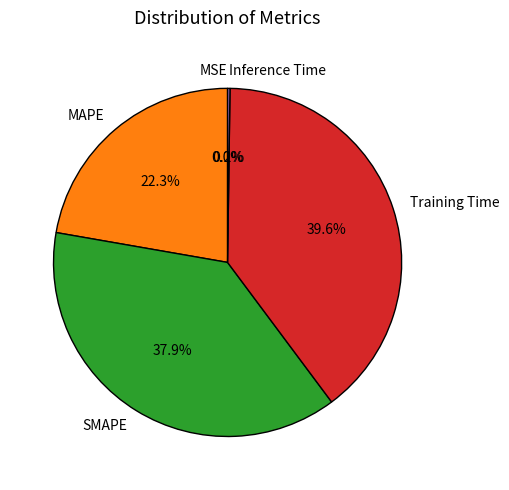

Is there a majority slice in this chart?

No